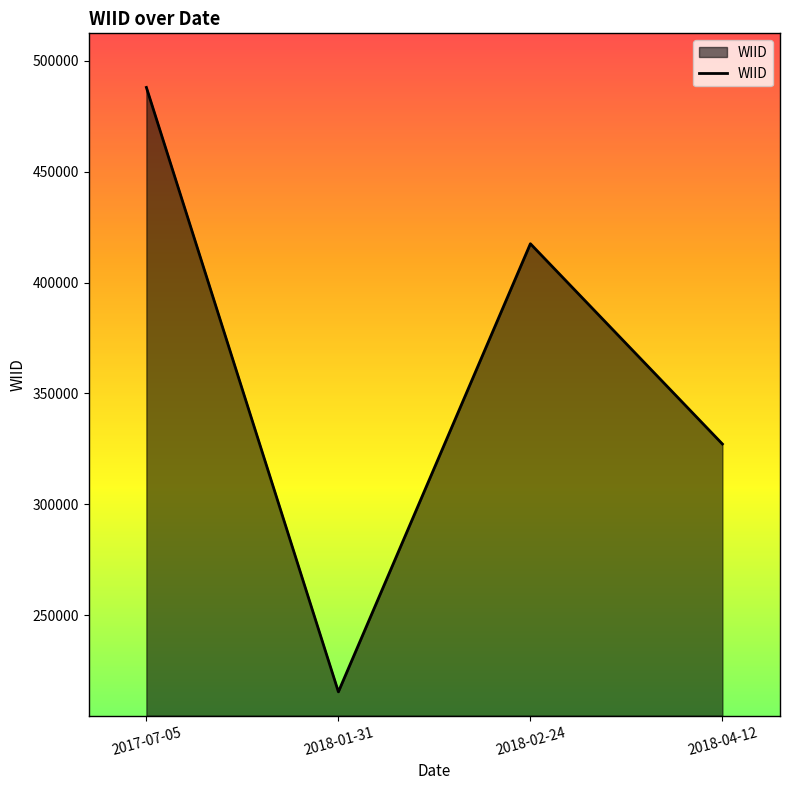

What is the average value?

362025